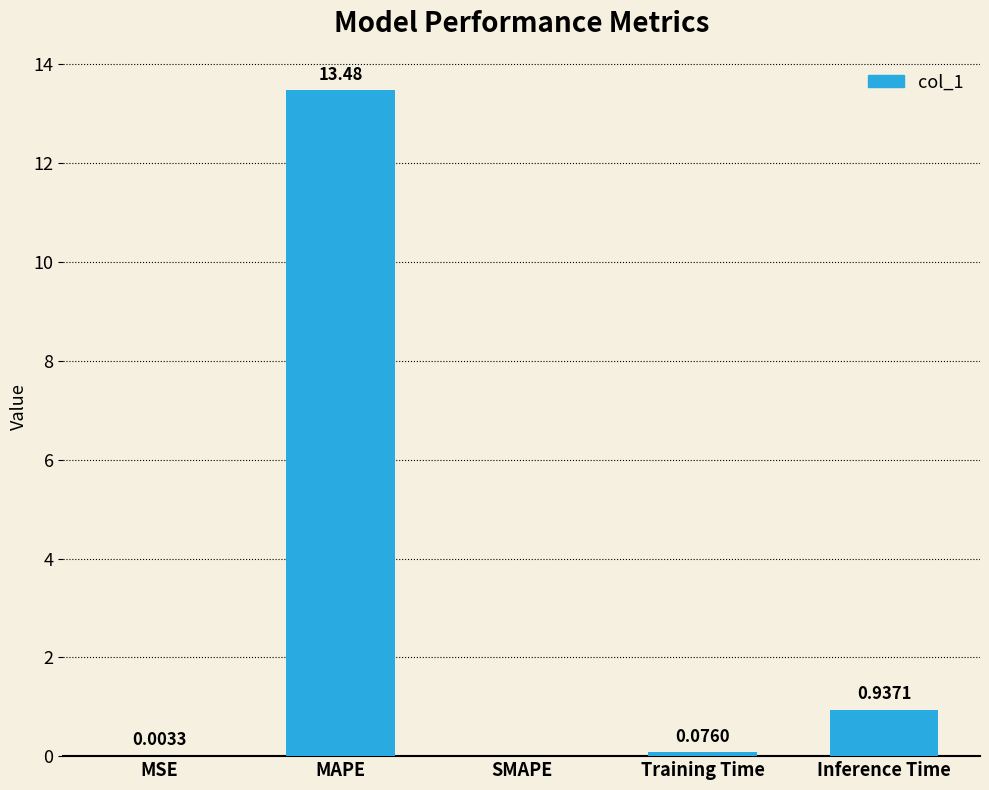

Which has a higher value, Inference Time or MAPE?

MAPE